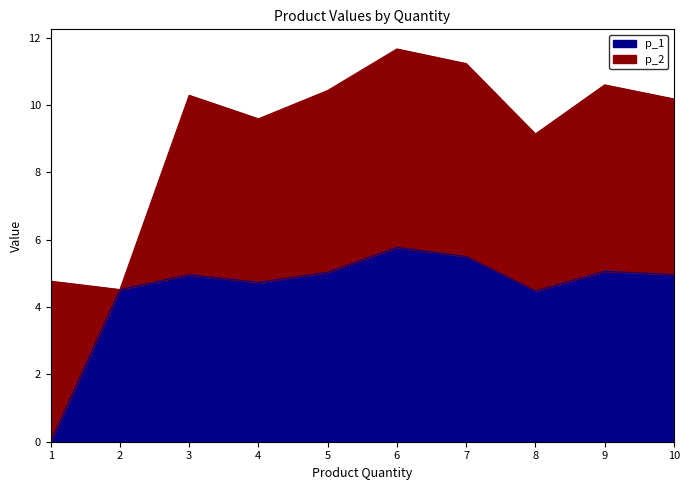

What is the value of the 10th point from the left?

5.0